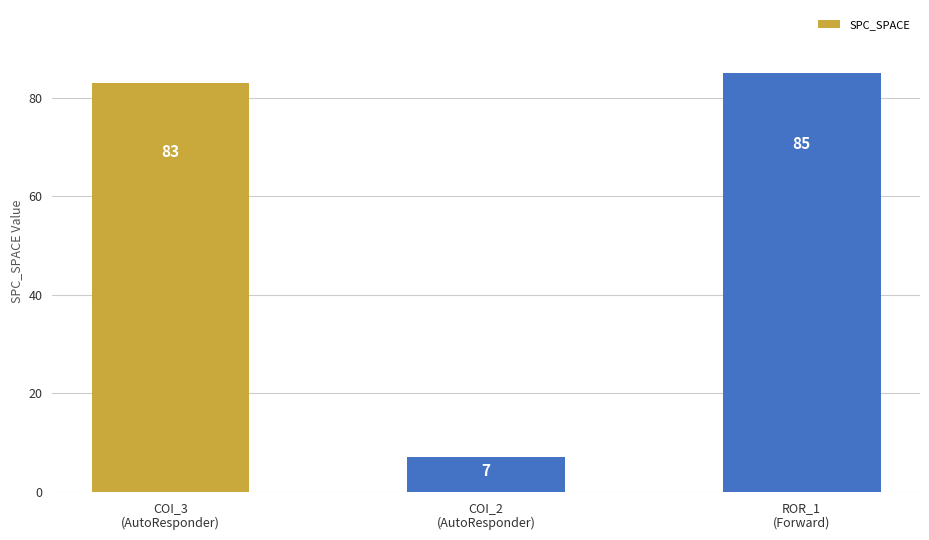

What is the change in value from COI_3
(AutoResponder) to ROR_1
(Forward)?

+2